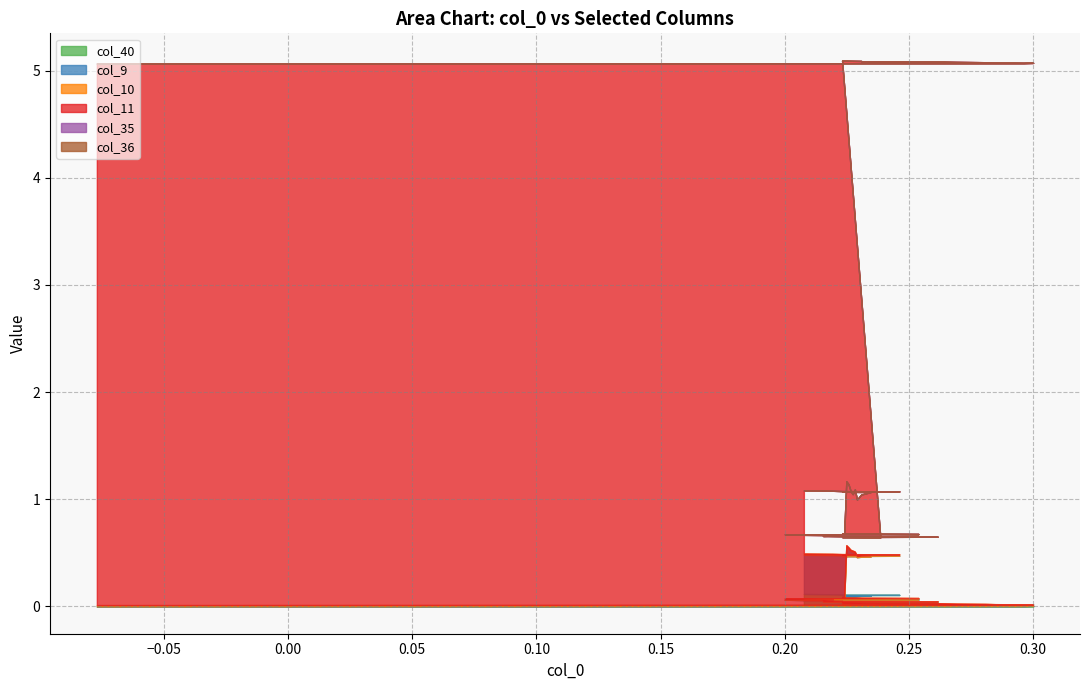

Rank the series at 23 from highest to lowest value.

col_11, col_40, col_10, col_9, col_35, col_36